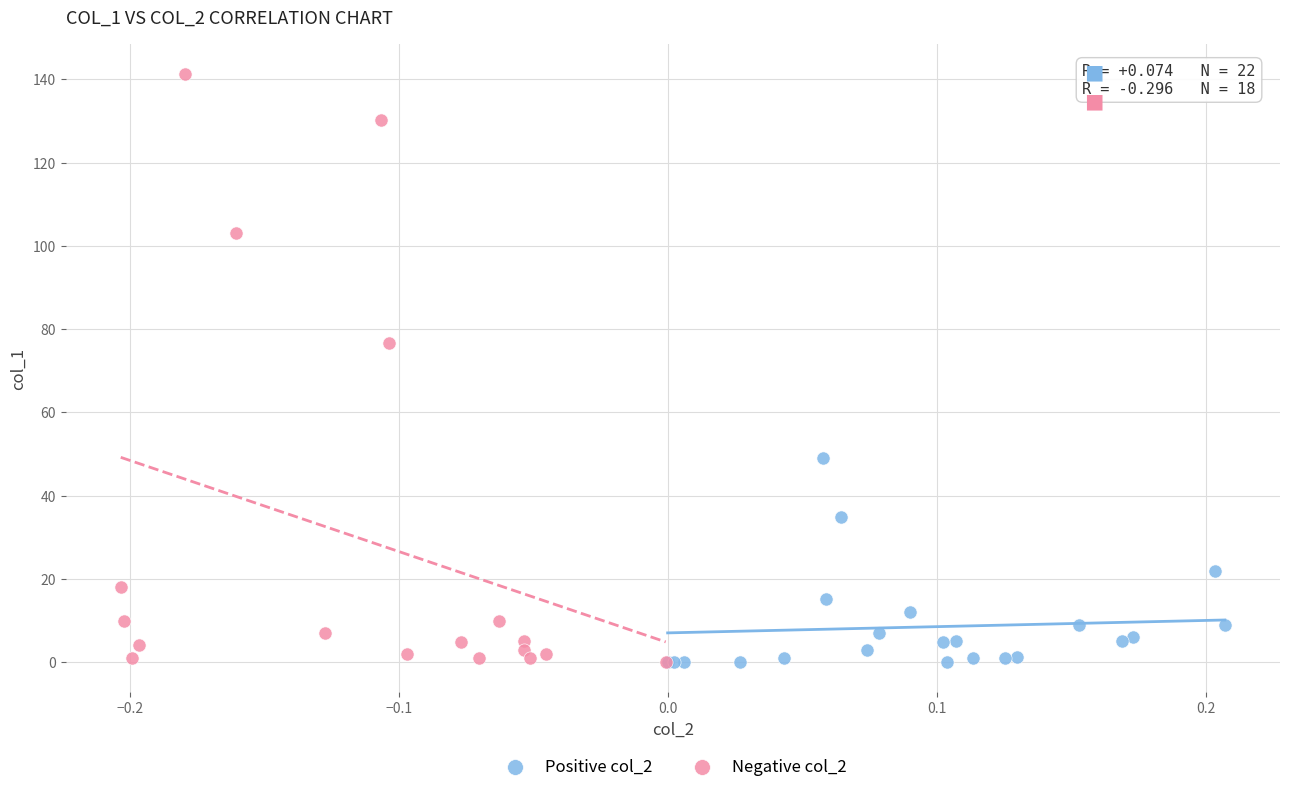

Which series has the widest spread of Y values?

Negative col_2